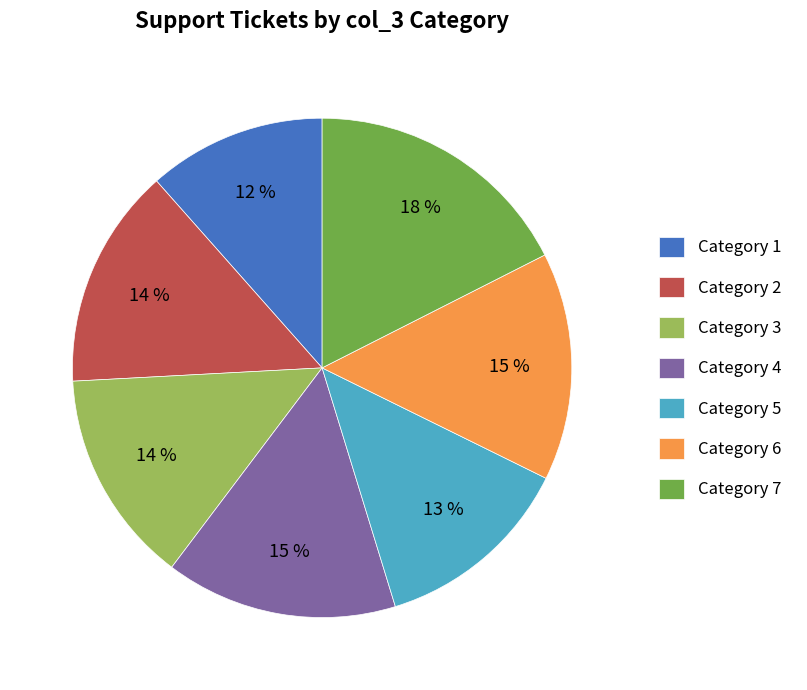

Do Category 4 and Category 3 together represent more than half of the pie?

No